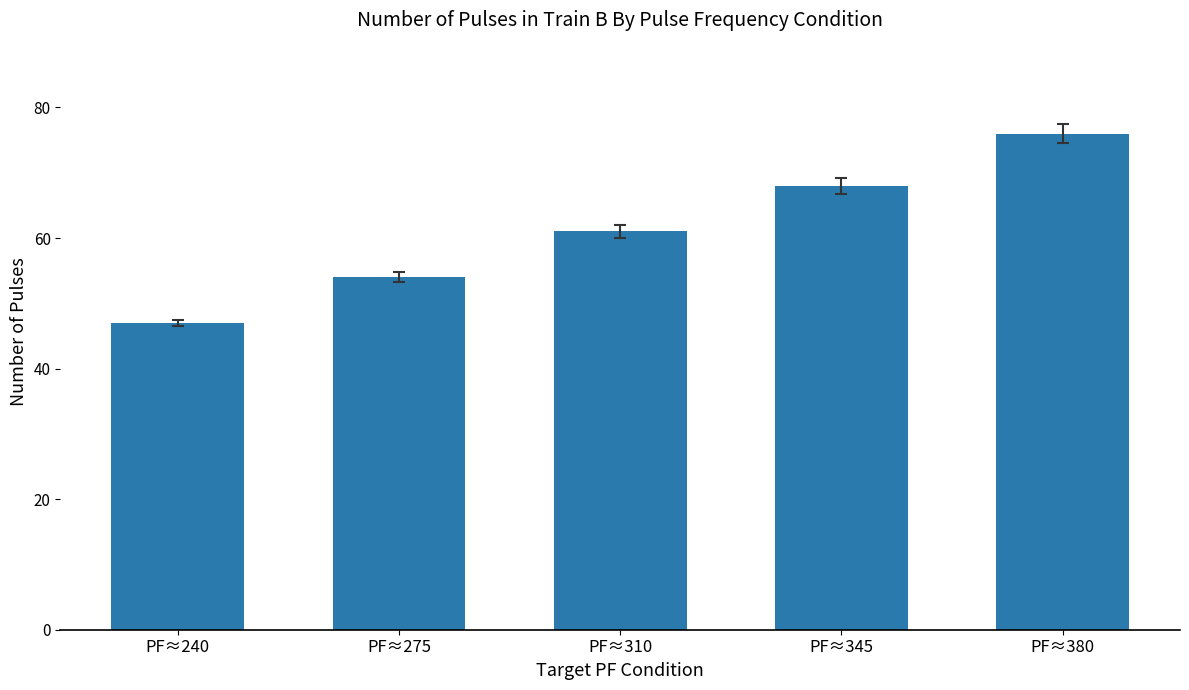

What is the ratio of the value at PF≈275 to the value at PF≈310?

0.9